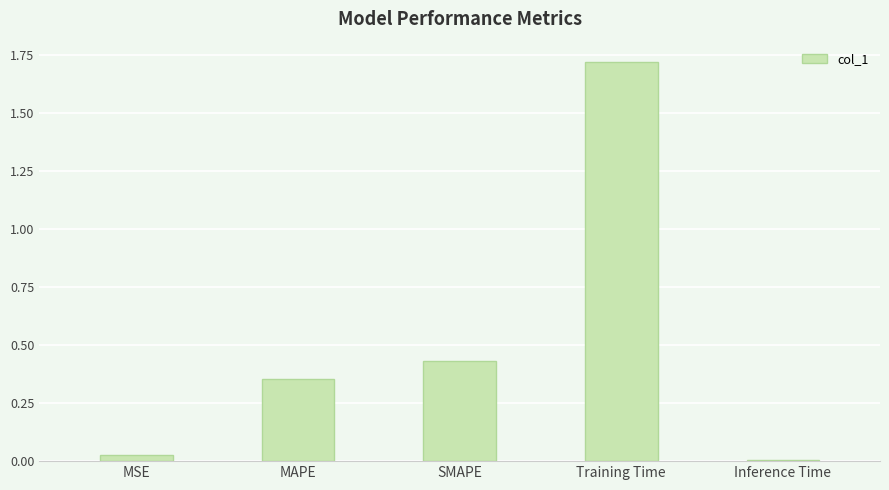

Is it true that the value at MSE is 0.0?

True